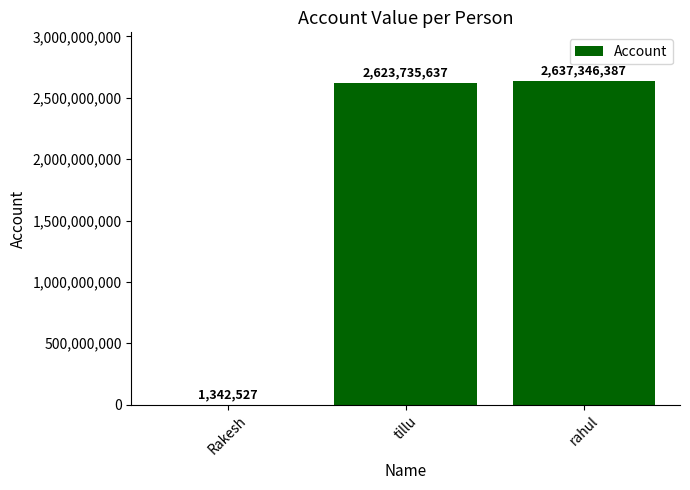

What is the greatest value displayed?

2637346387